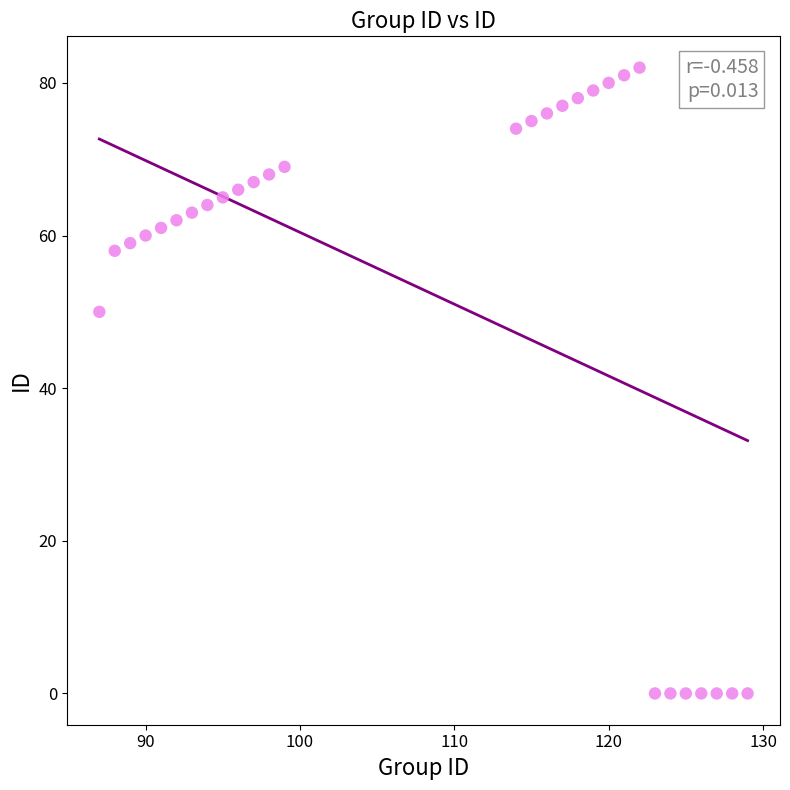

What is the range of Y values (max minus min)?

82